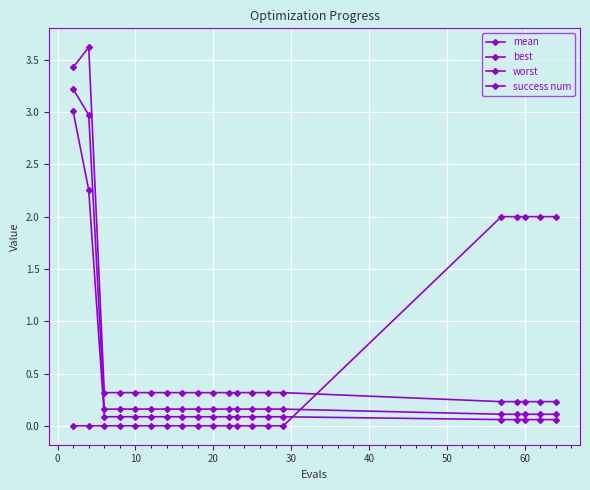

True or false: mean has more than 1 interior local peaks.

False